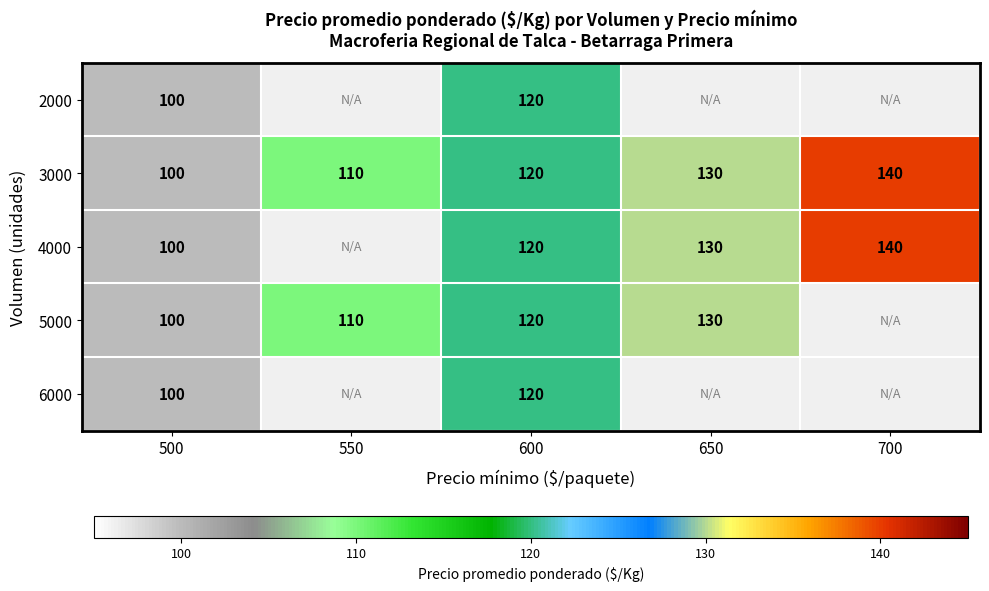

What is the sum of all 3000 values?

600